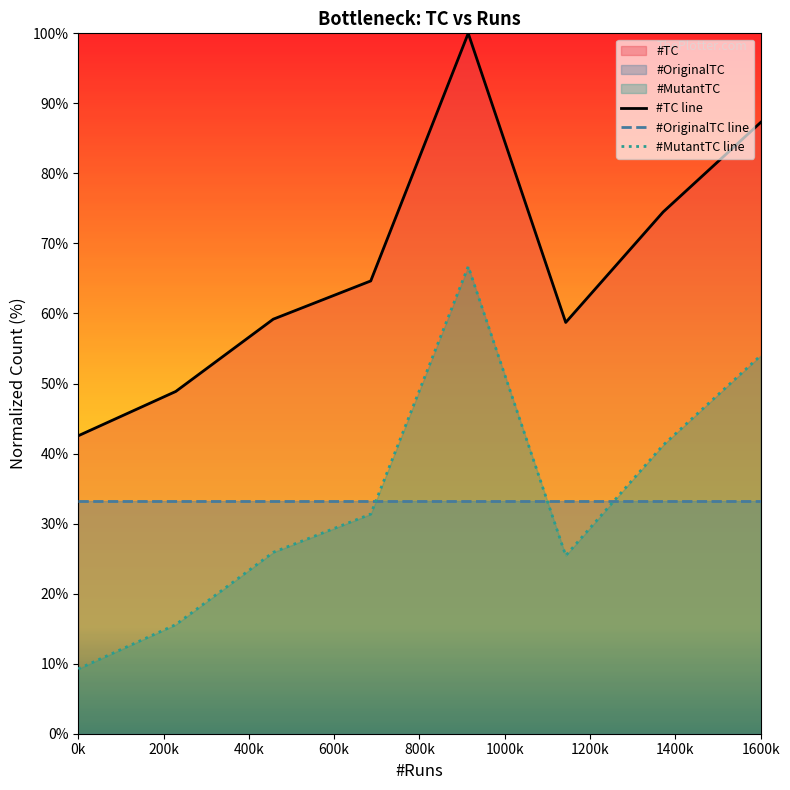

At how many categories does at least one series exceed 64?

4